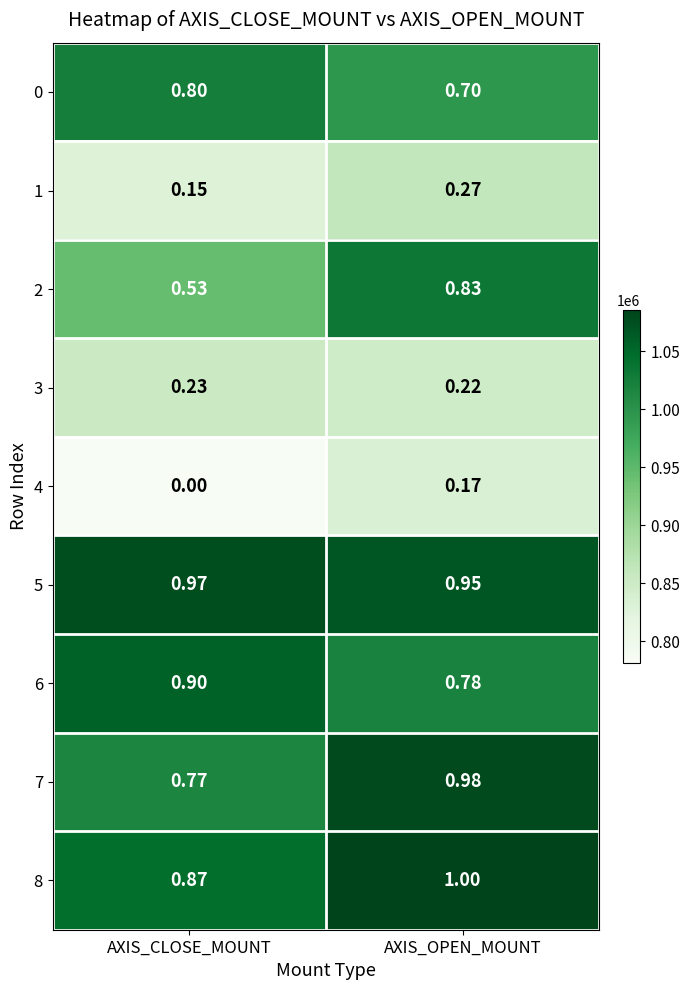

Count the number of data series in this chart.

9